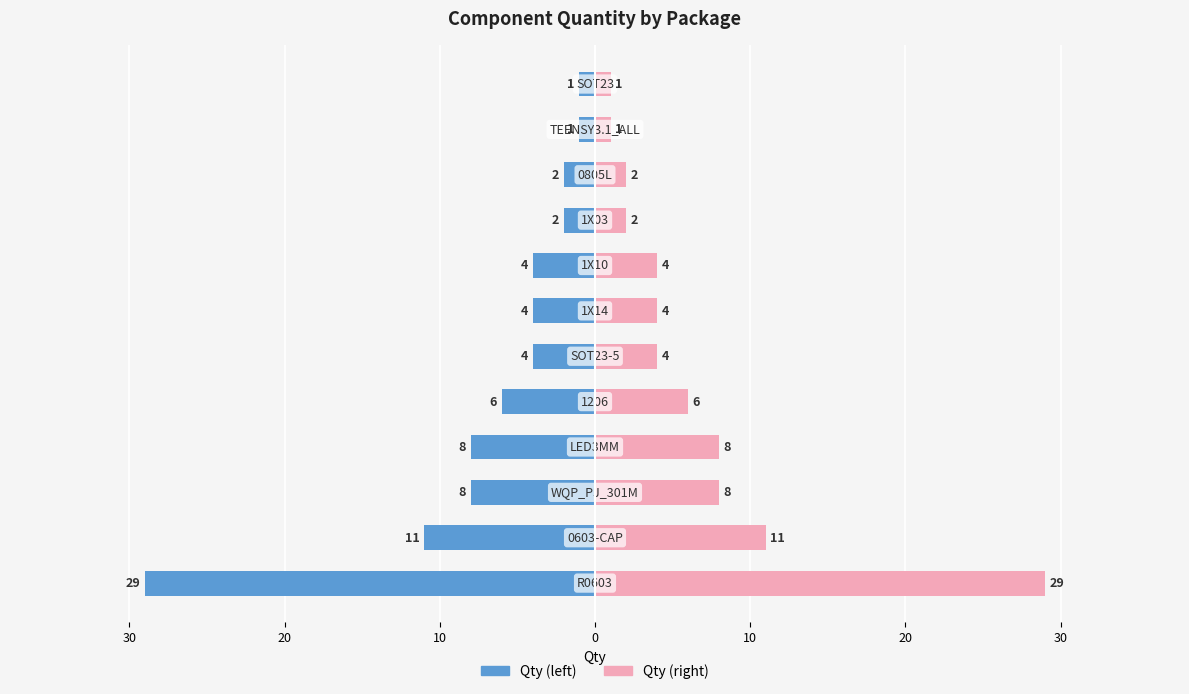

Does the chart contain stacked bars?

No